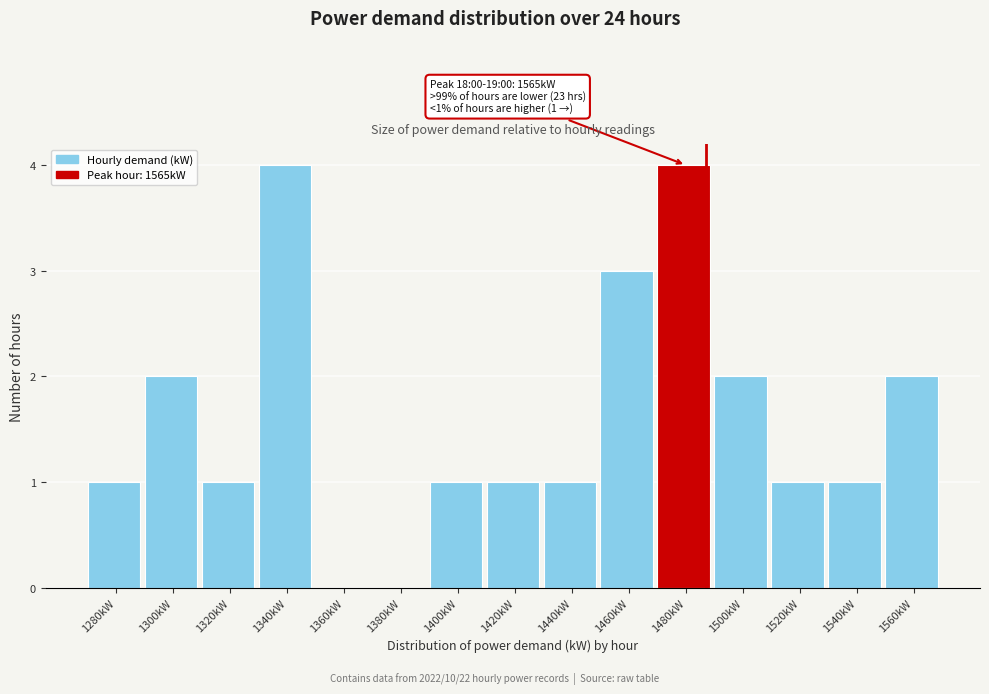

Reading left to right, list all the values displayed in this chart.

1280kW=1	1300kW=2	1320kW=1	1340kW=4	1360kW=0	1380kW=0	1400kW=1	1420kW=1	1440kW=1	1460kW=3	1480kW=4	1500kW=2	1520kW=1	1540kW=1	1560kW=2